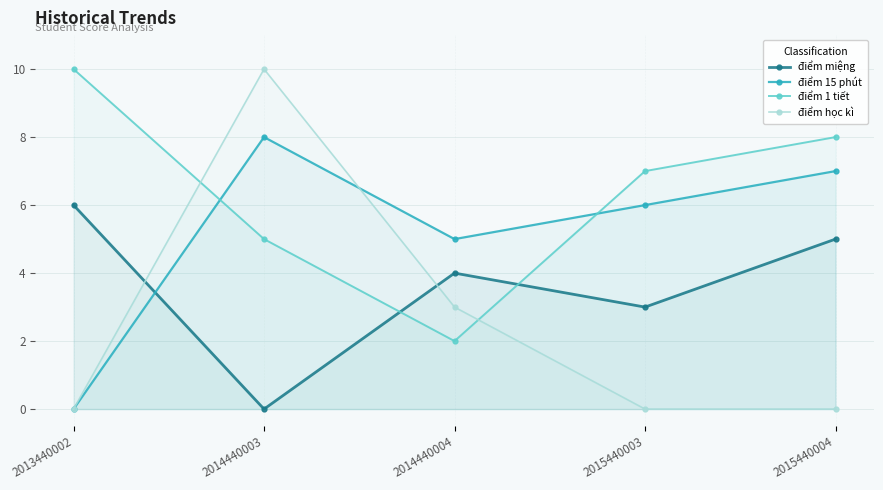

List the series in order of their peak value, highest first.

điểm 1 tiết, điểm học kì, điểm 15 phút, điểm miệng